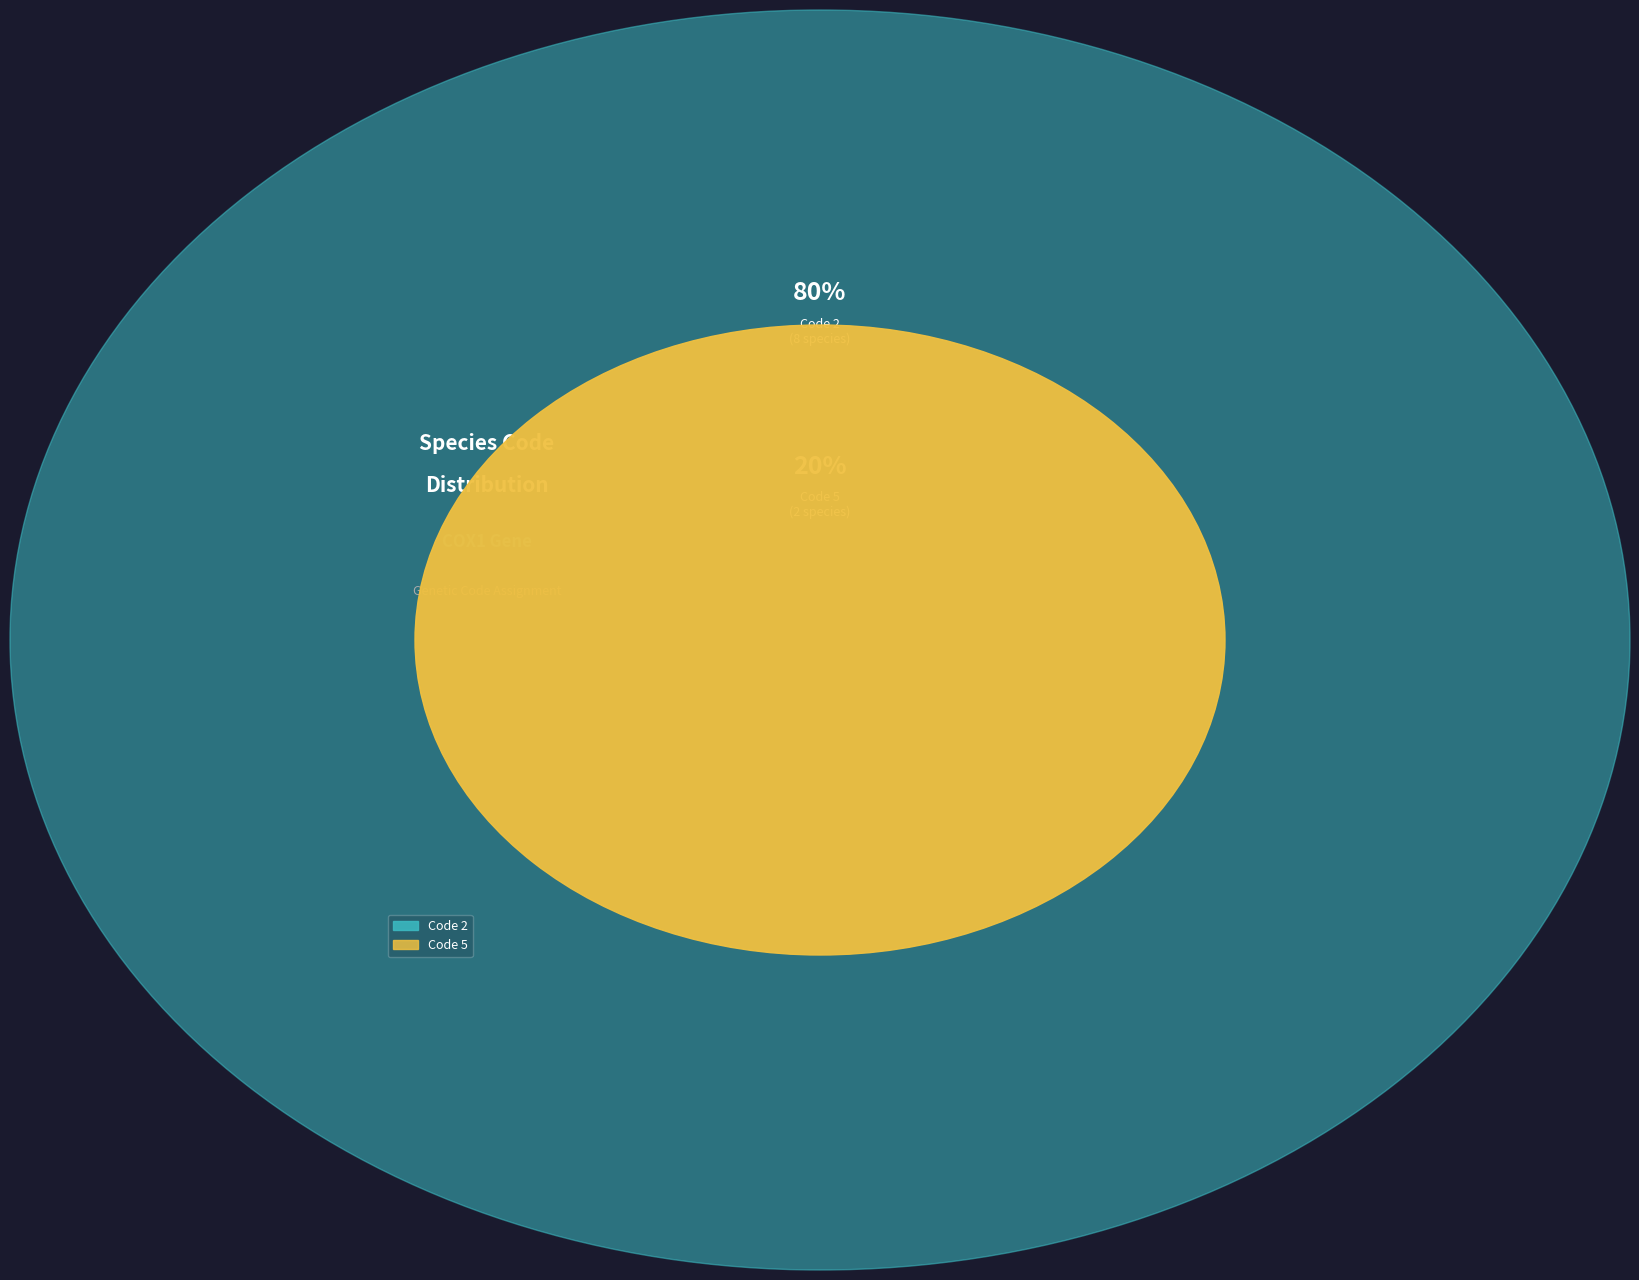

To the nearest percent, what portion does Phrynocephalus versicolor represent?

8%